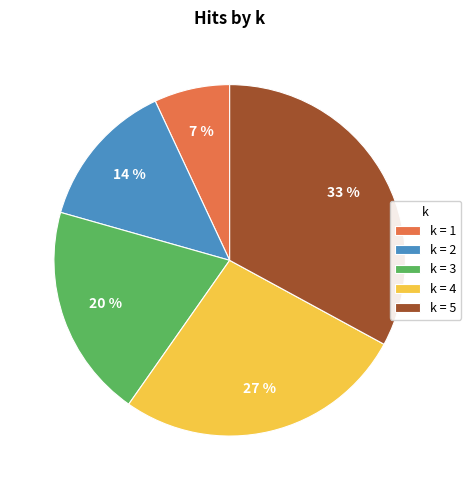

Is there a majority slice in this chart?

No